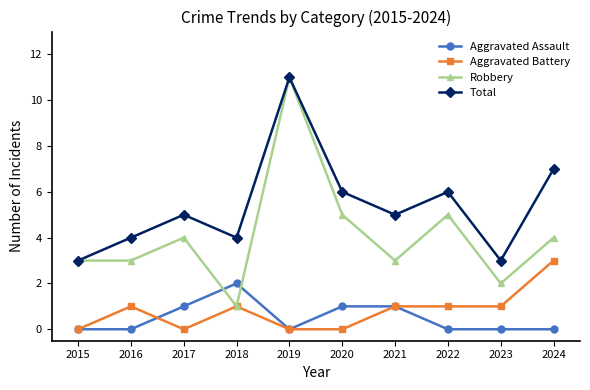

Which series ends up on top after the final intersection of Robbery and Aggravated Assault?

Robbery